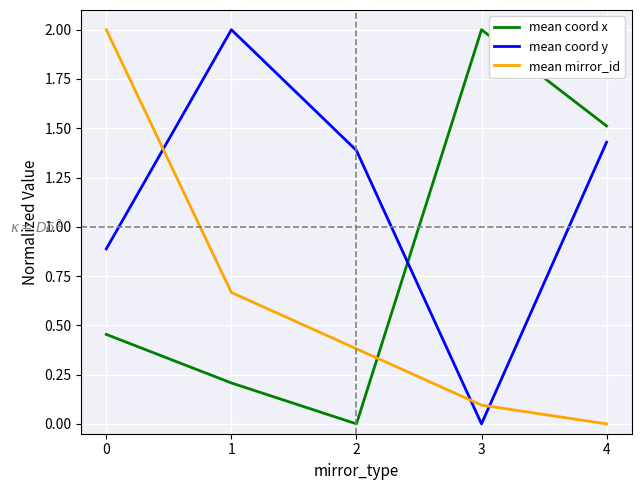

List the series in order of their overall mean, highest first.

mean coord y, mean coord x, mean mirror_id